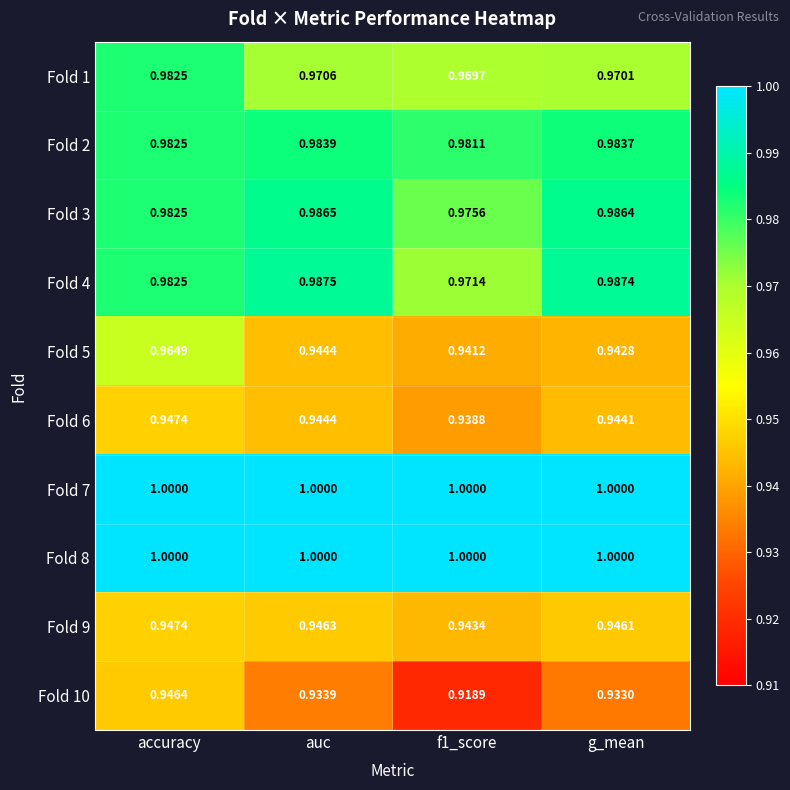

What is the difference between the highest and lowest values at accuracy?

0.1